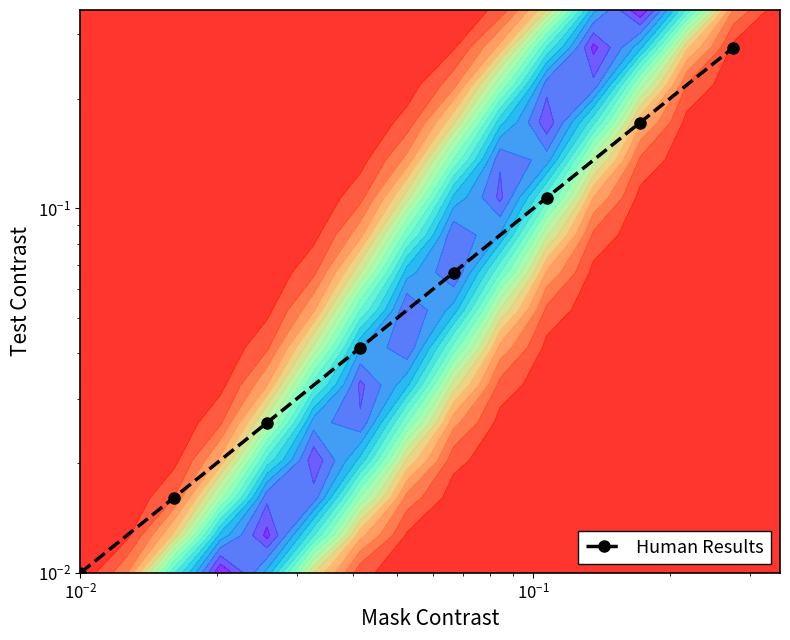

Reading left to right, transcribe all the data shown in this chart.

0.0	0.0	0.0	0.0	0.1	0.1	0.2	0.3